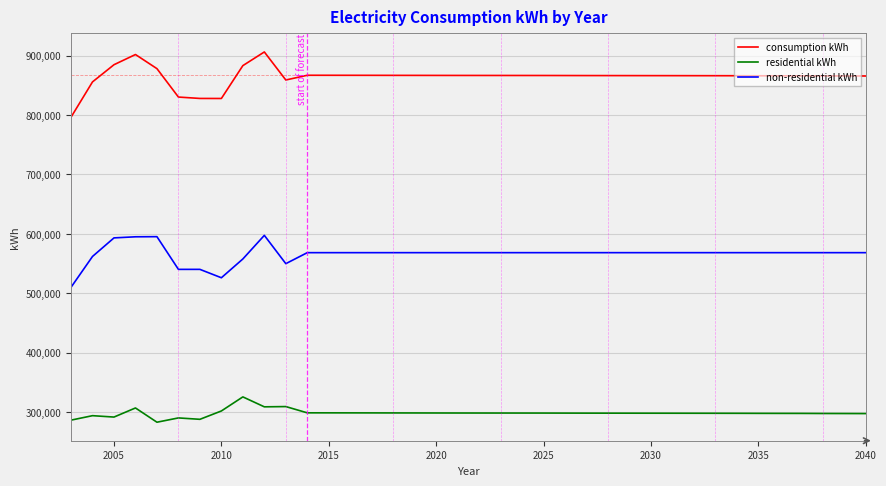

What is the smallest value displayed?

282851